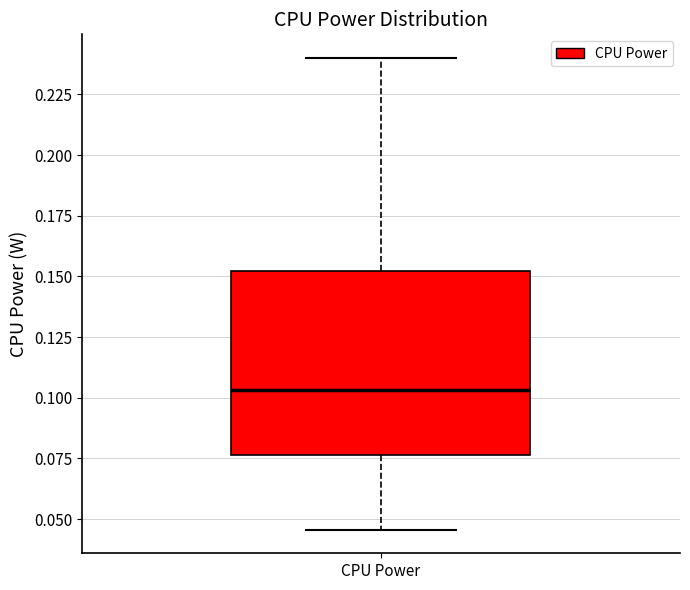

Where does the median line of the box for CPU Power sit on the y-axis? The values are not printed on the chart, so give them approximately, as read against the axis.

0.105